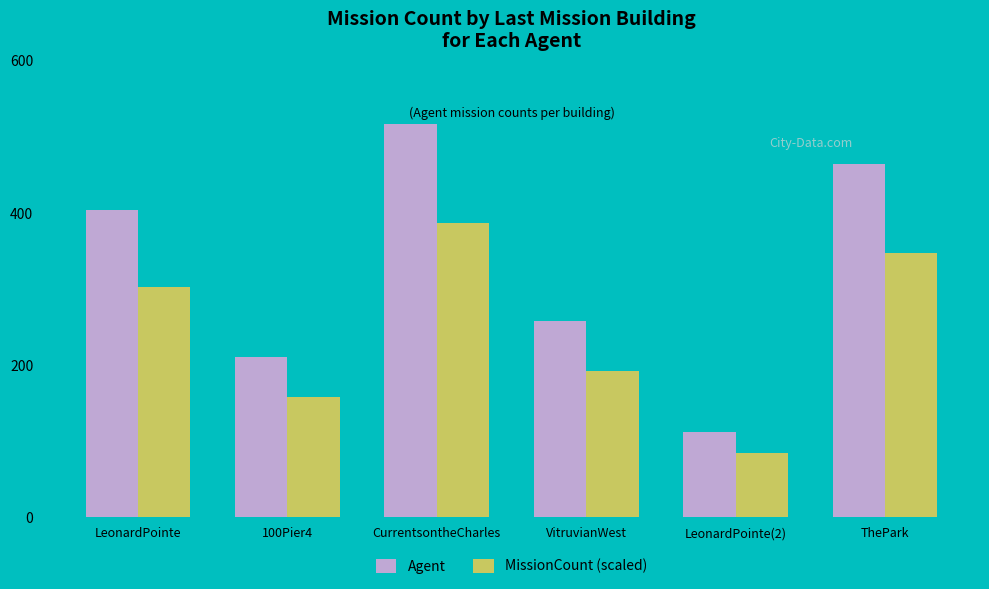

How many distinct data groups are displayed?

2